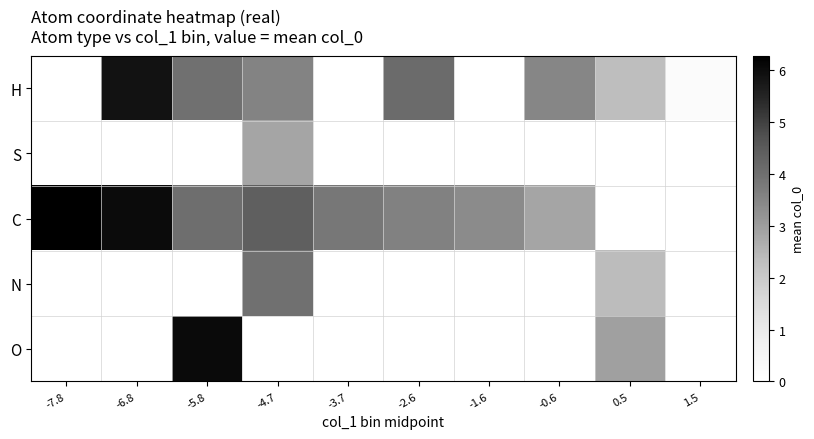

Is the value of H at 1.5 greater than the value of C at 0.5?

No